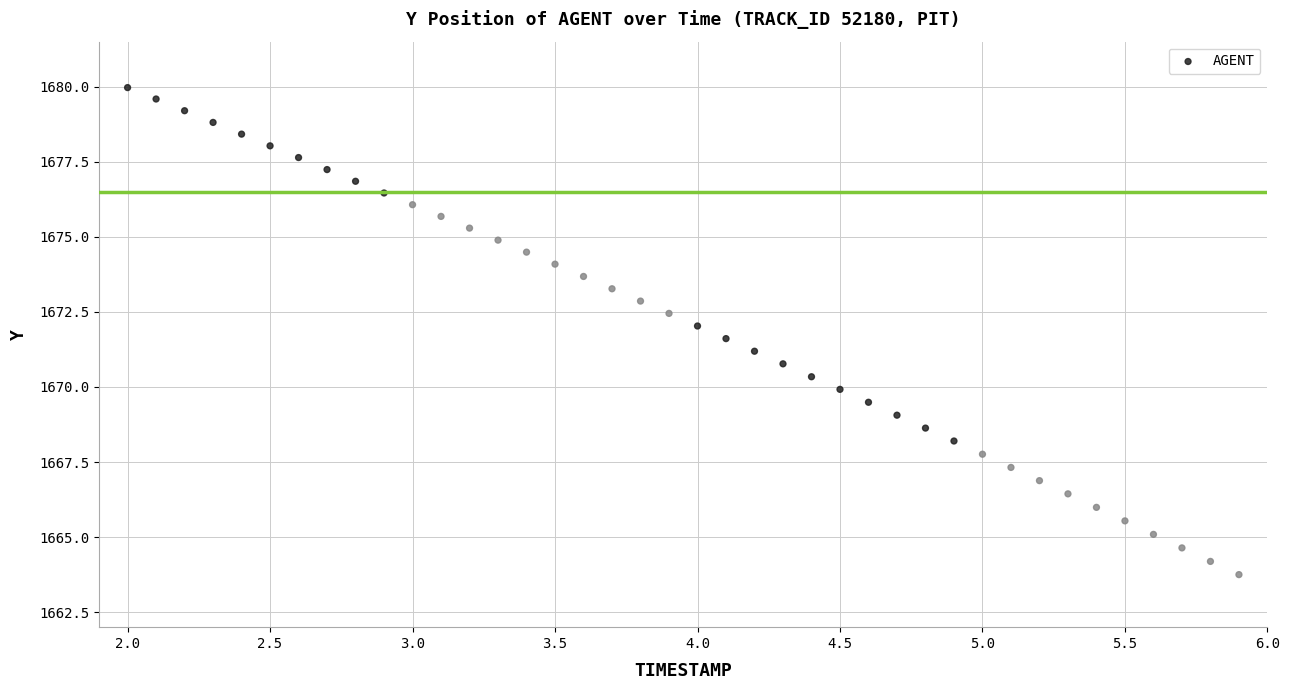

What is the range of Y values (max minus min)?

16.2